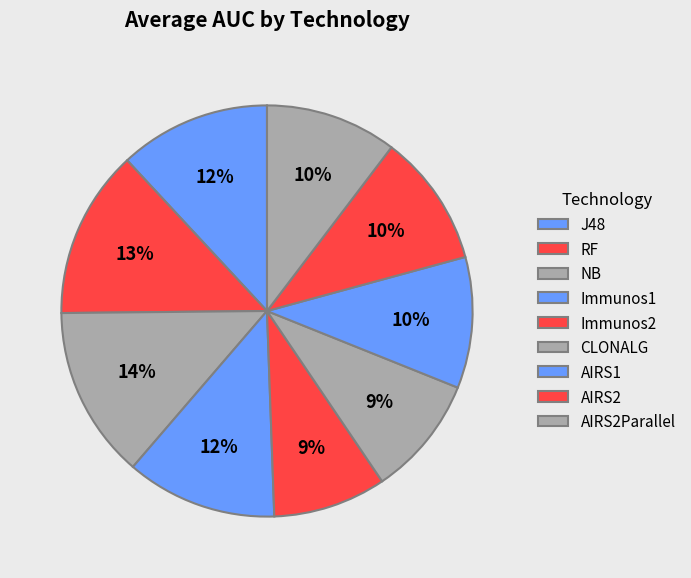

Does Immunos2 account for over 50% of the chart?

No